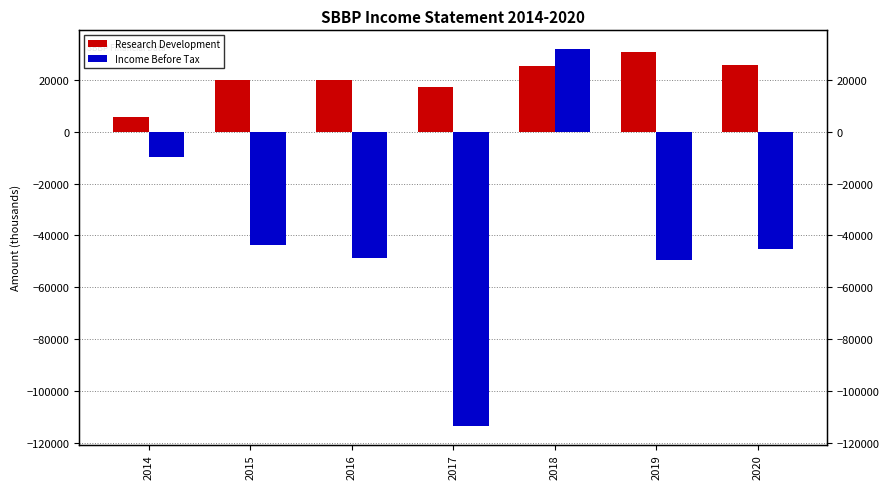

Reading left to right, extract all data points from this chart.

Research Development: 5800	20100	20000	17300	25400	30900	25800
Income Before Tax: -9700	-43600	-48600	-113500	31900	-49500	-45100